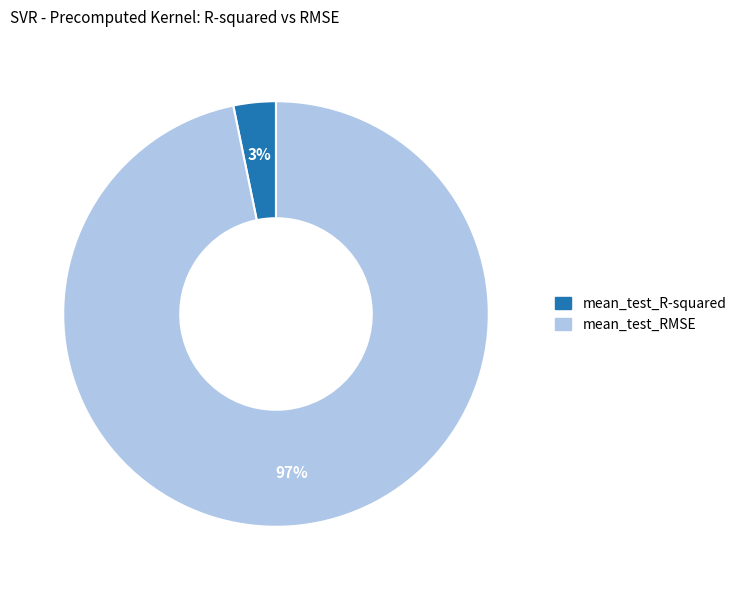

Count the number of slices in the pie.

2